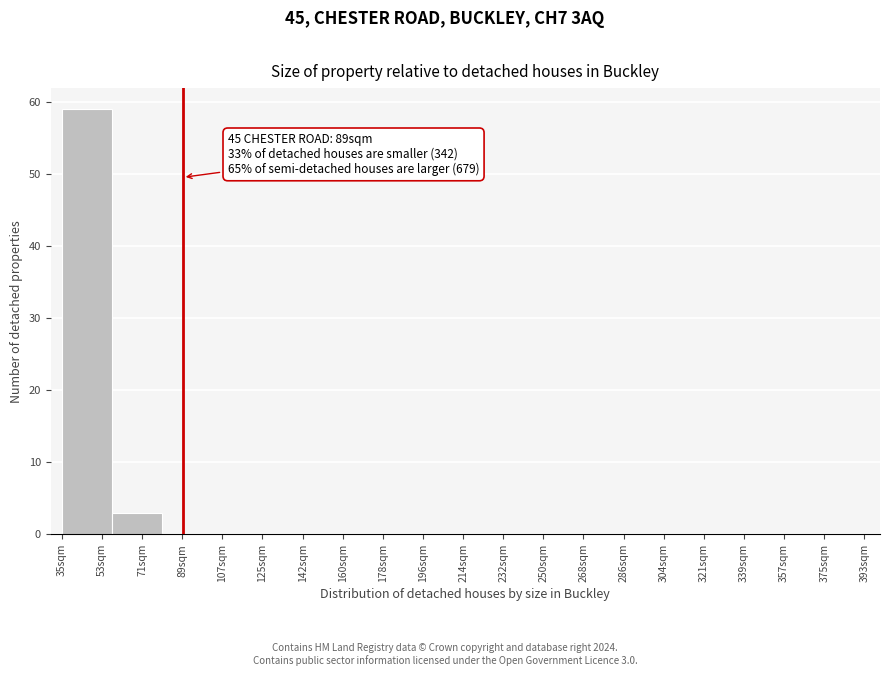

Which range on the x-axis has the tallest bar?

36 to 58